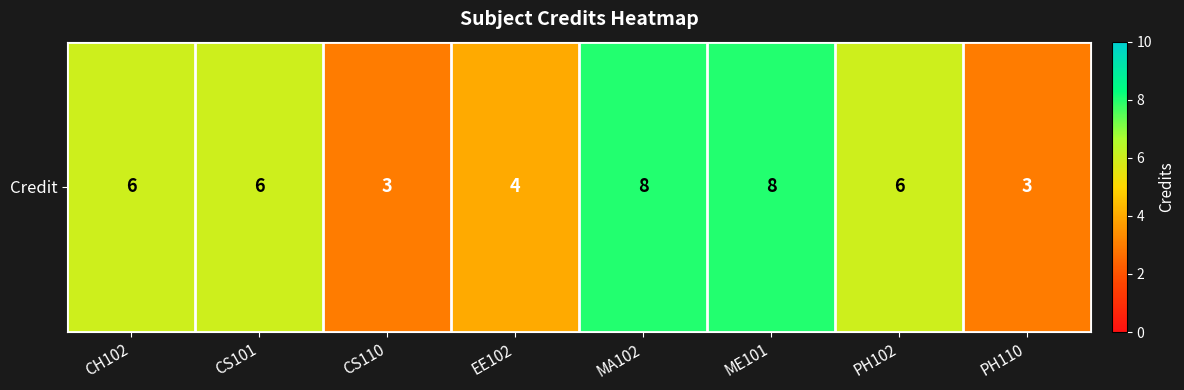

What is the minimum value shown in the chart?

3